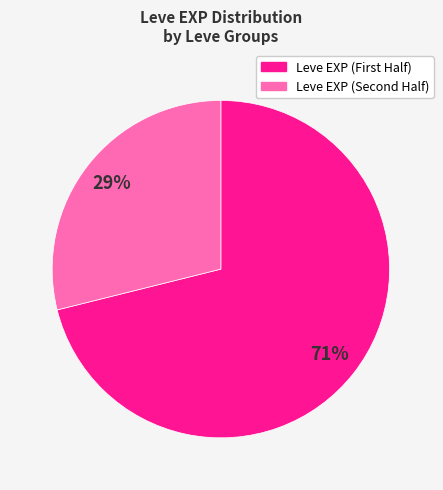

To the nearest percent, what is the average slice percentage?

50%